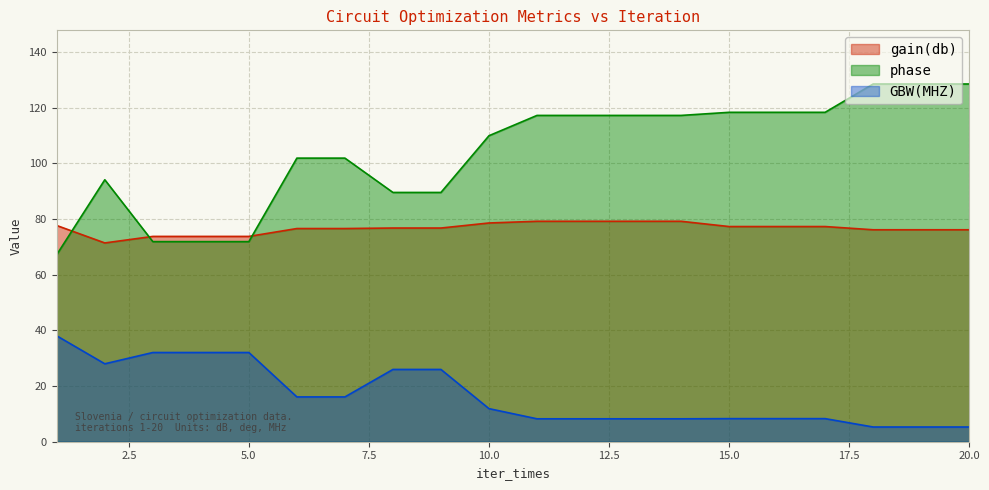

True or false: phase and gain(db) intersect in this chart.

True